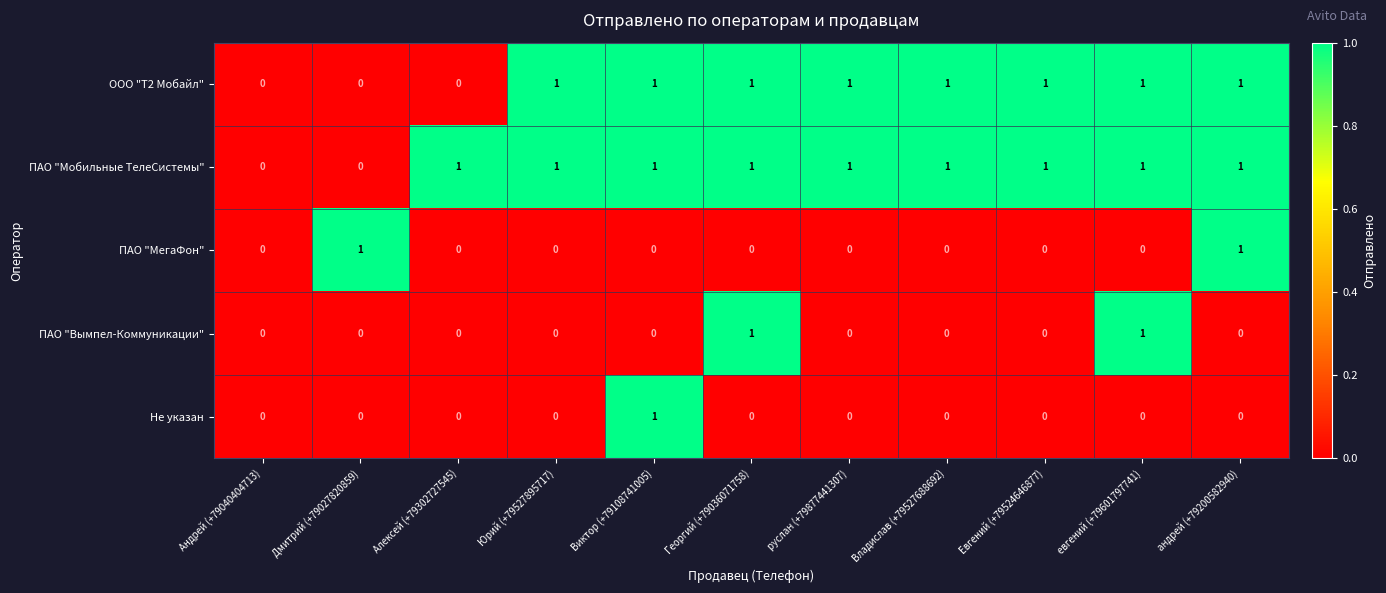

Which series has the largest total across all categories?

ПАО "Мобильные ТелеСистемы"